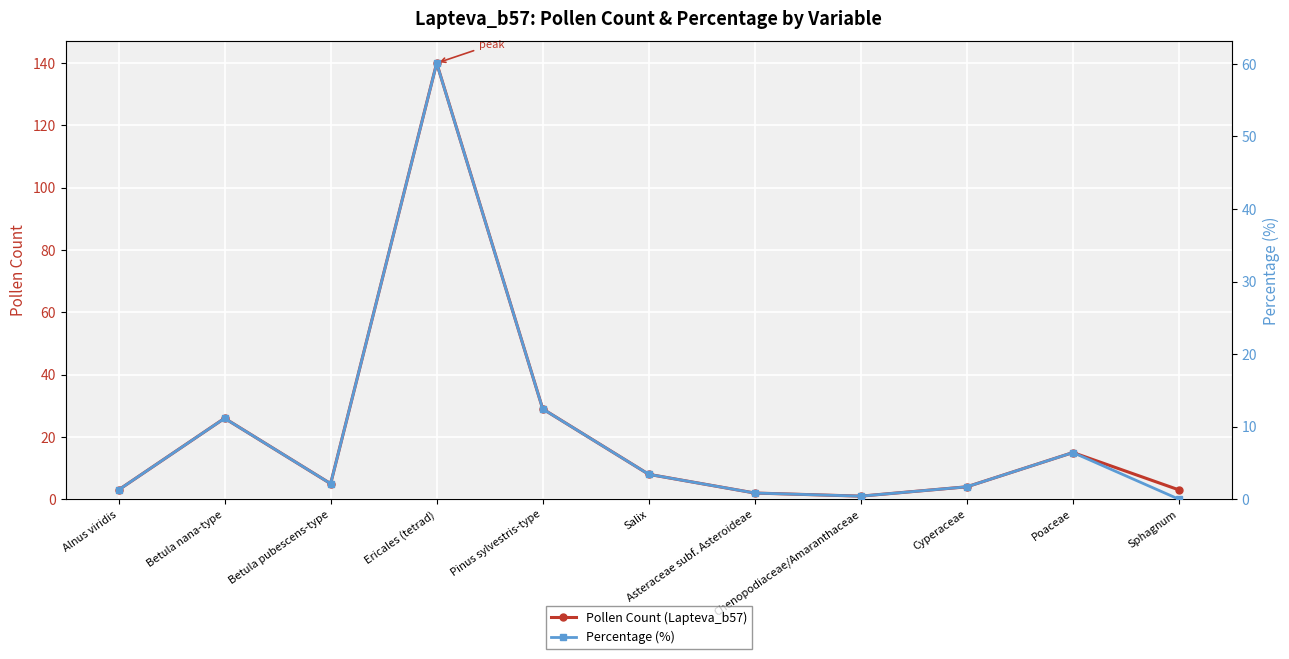

Where is the first local minimum for Pollen Count (Lapteva_b57)?

Betula pubescens-type